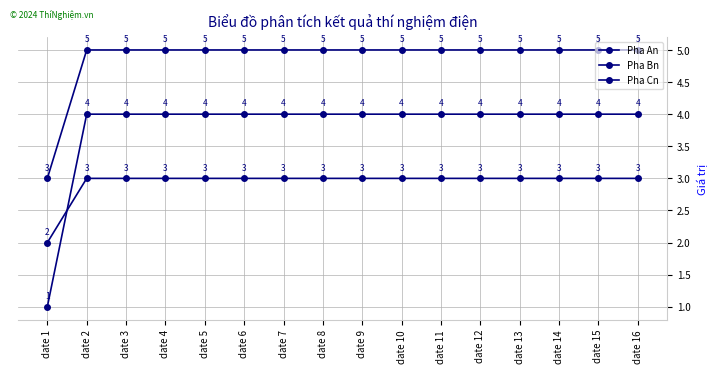

What is the sum of all Pha Bn values?

78